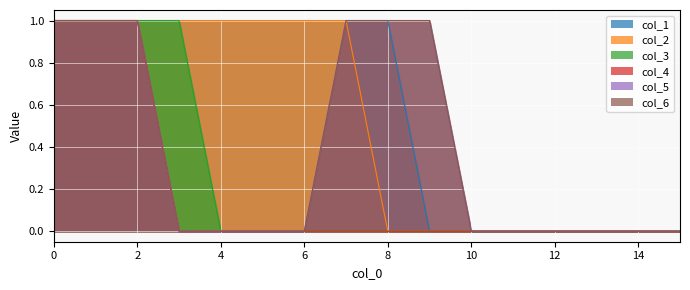

What is the value of the col_1 point at the 5th from the left?

1